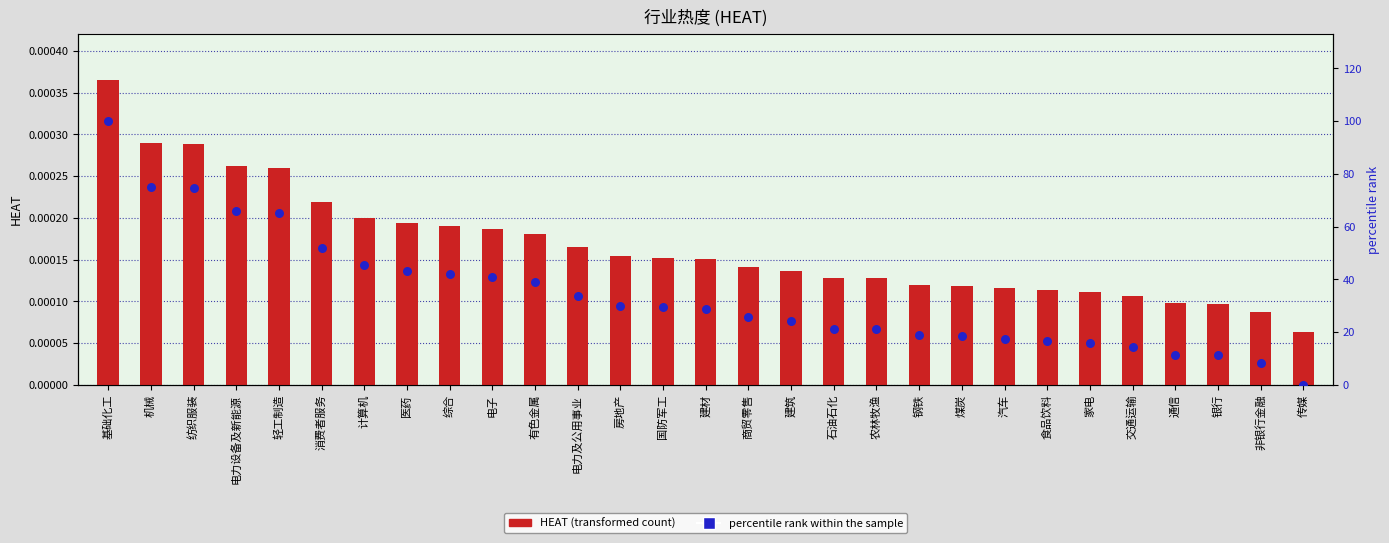

Which series reaches the maximum Y coordinate?

percentile rank within the sample